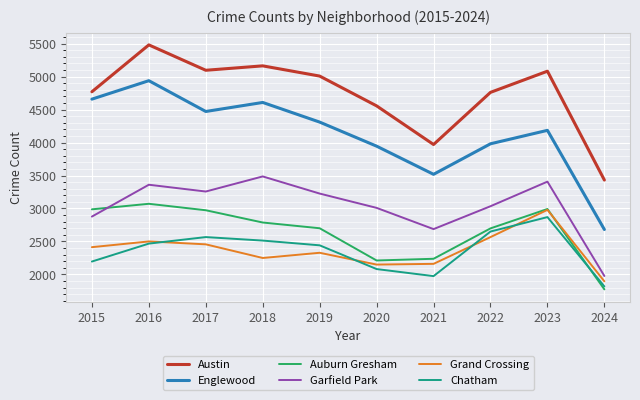

True or false: Grand Crossing has more than 2 interior local peaks.

True